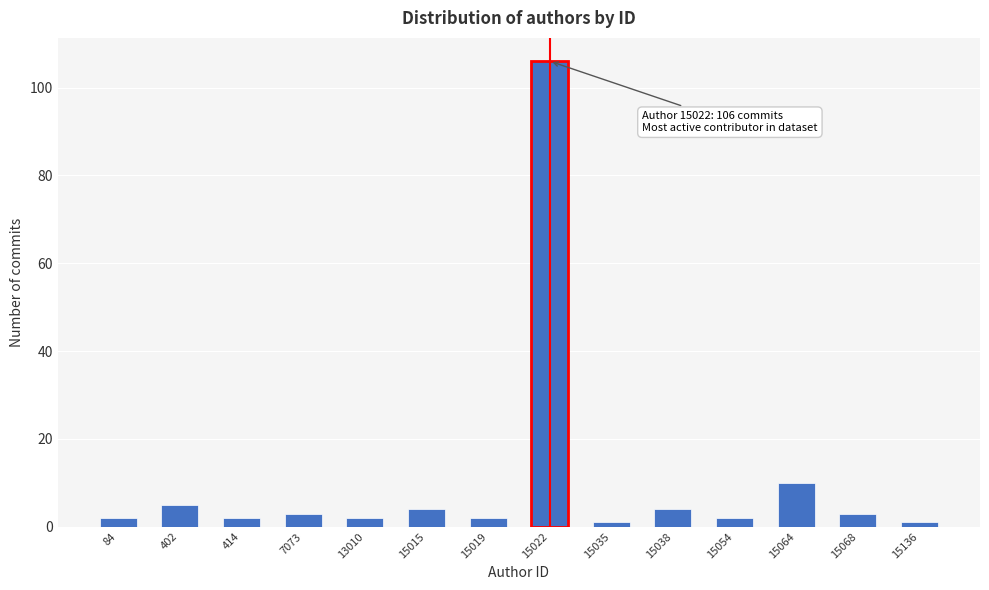

Reading right to left, list all the values displayed in this chart.

15136=1	15068=3	15064=10	15054=2	15038=4	15035=1	15022=106	15019=2	15015=4	13010=2	7073=3	414=2	402=5	84=2